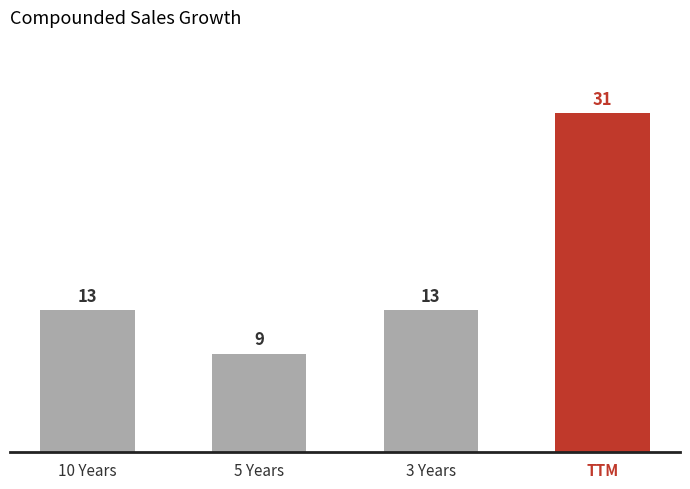

The value at 3 Years is 8. True or false?

False